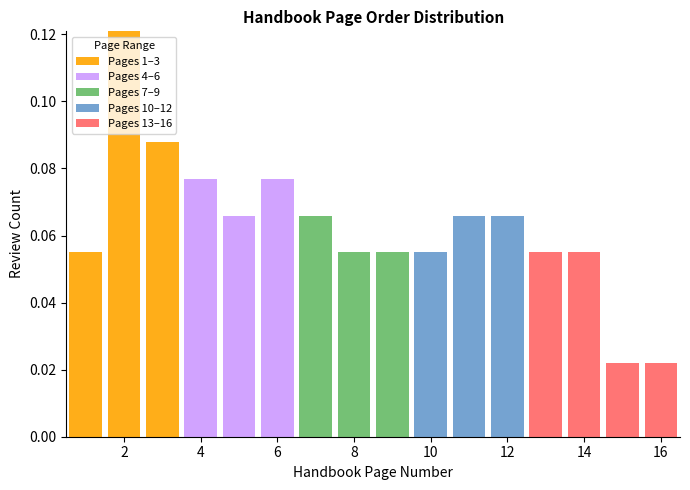

What is the total height of the stacked bar covering 1.5 to 2.5 on the x-axis? Neither the bar edges nor the heights are printed on the chart, so give them approximately, as read against the axes.

0.120